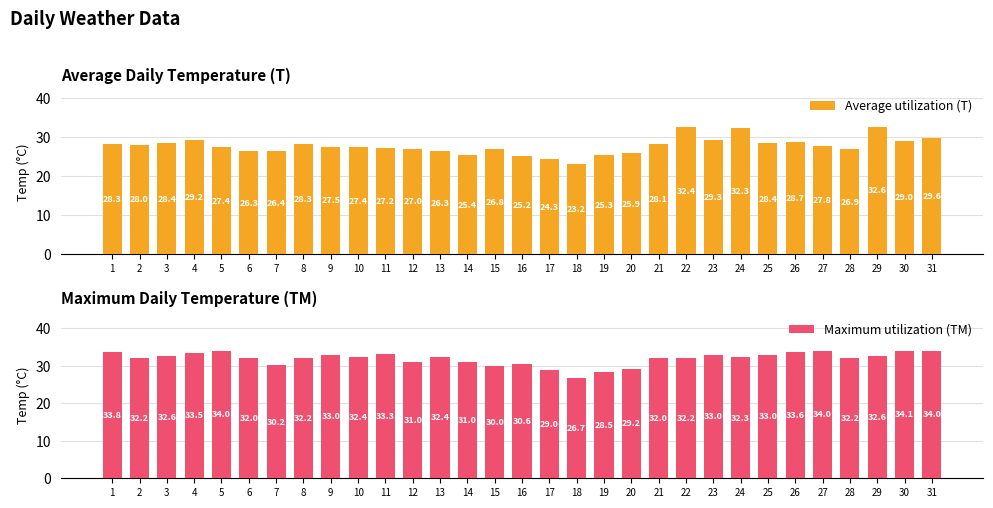

What is the sum of all Average utilization (T) values?

858.9